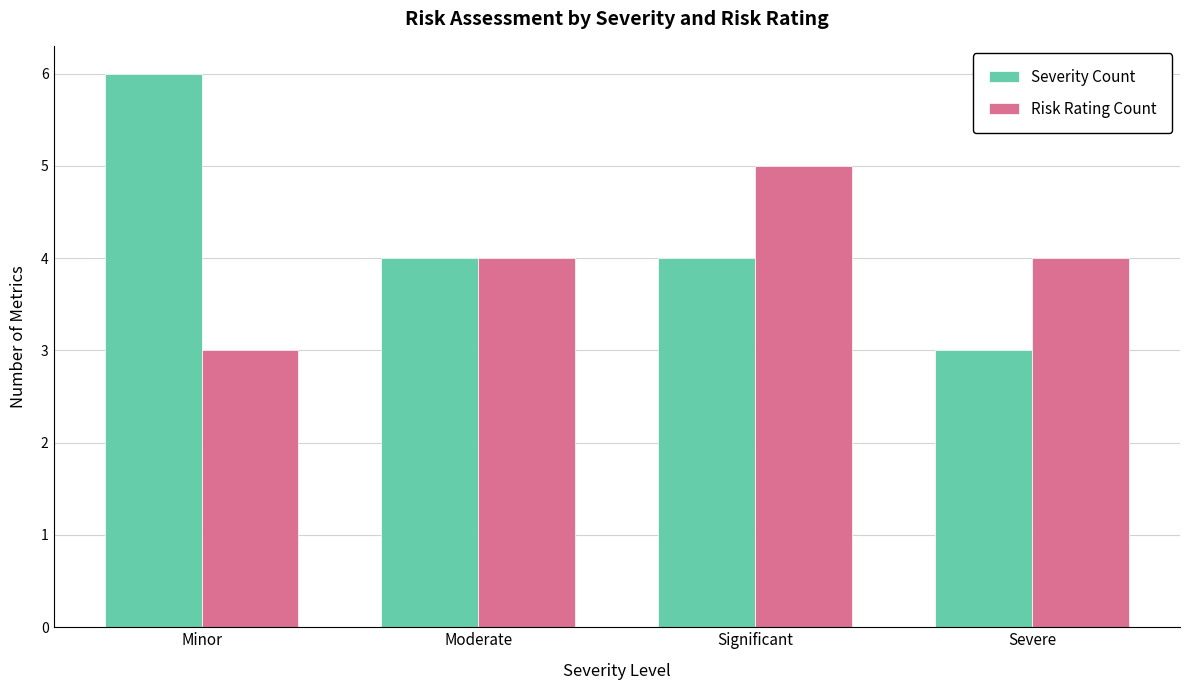

What is the approximate value of Severity Count at Severe?

3